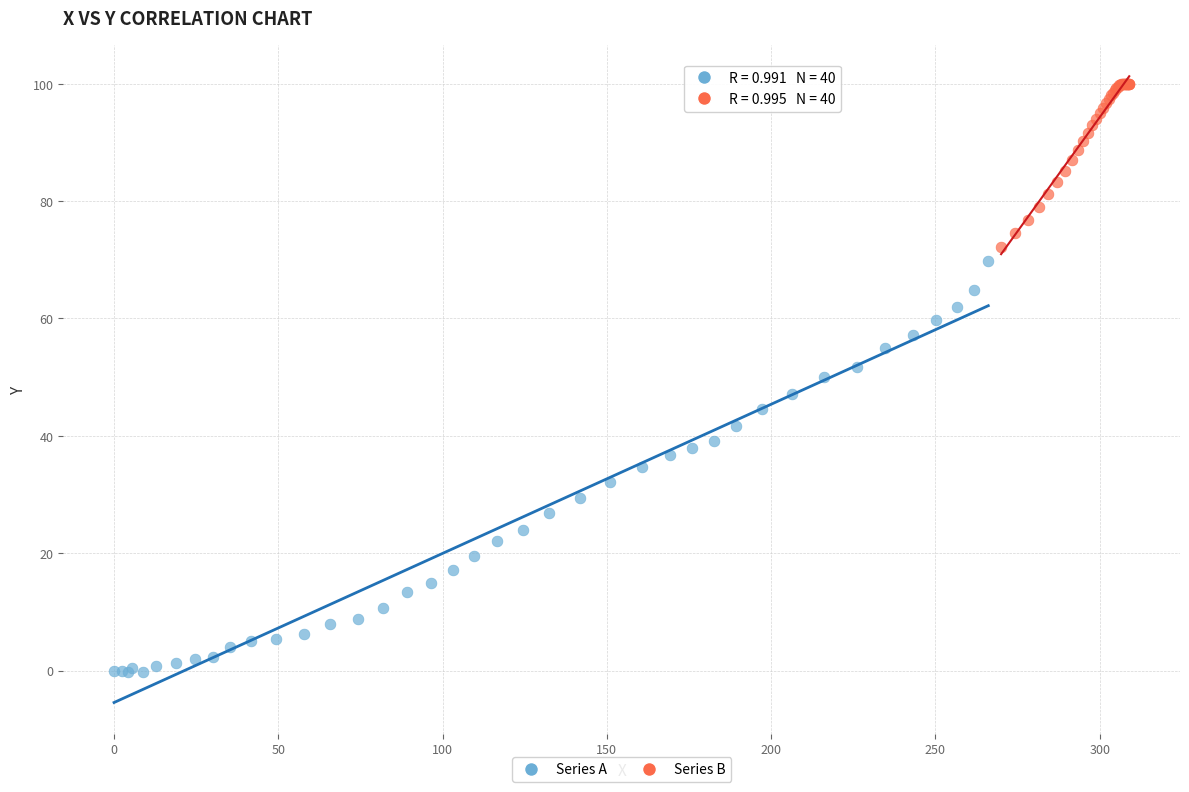

What are all the series names shown in the legend?

Series A, Series B